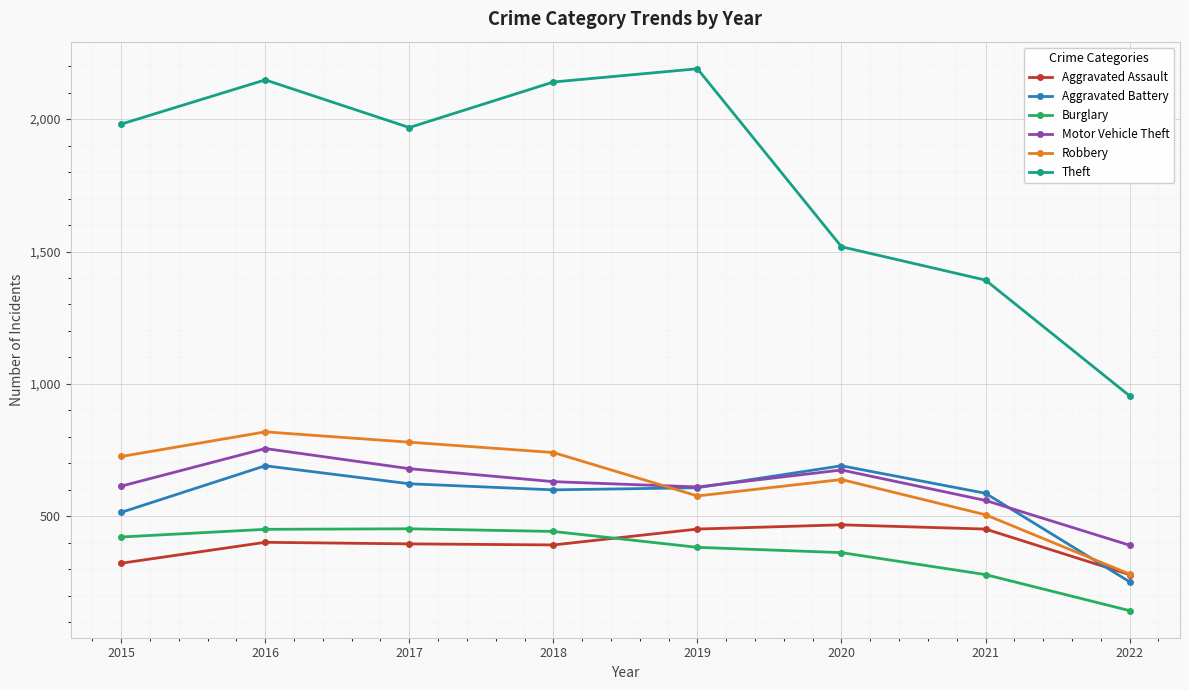

What is the total value across all series at 2018?

4947